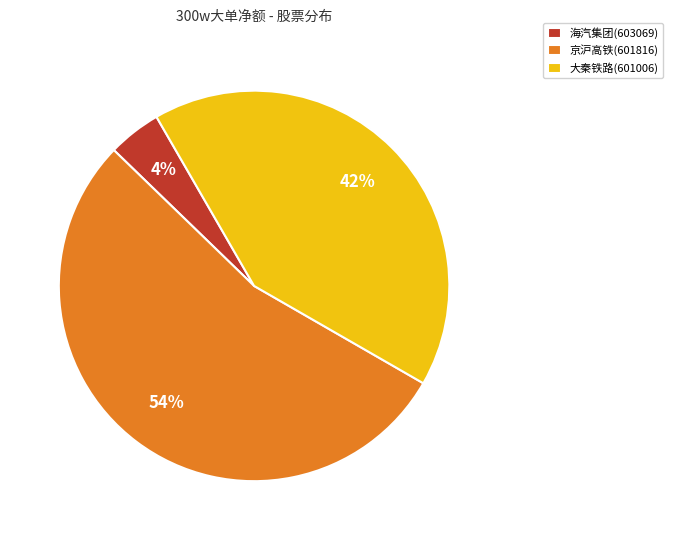

Combined, do 大秦铁路(601006) and 京沪高铁(601816) account for over 50%?

Yes